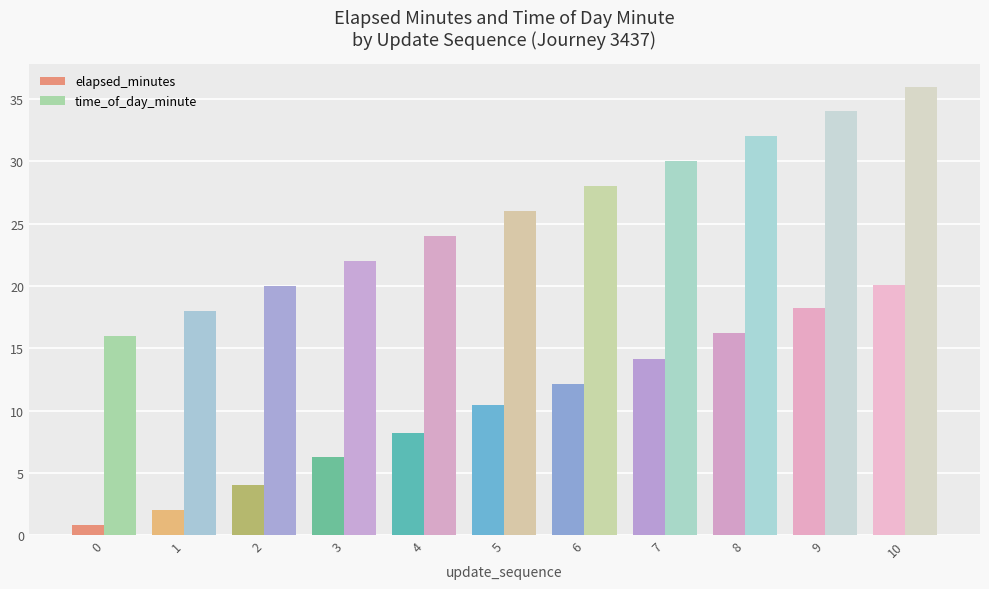

What is the difference between the elapsed_minutes values at 9 and 3?

12.0